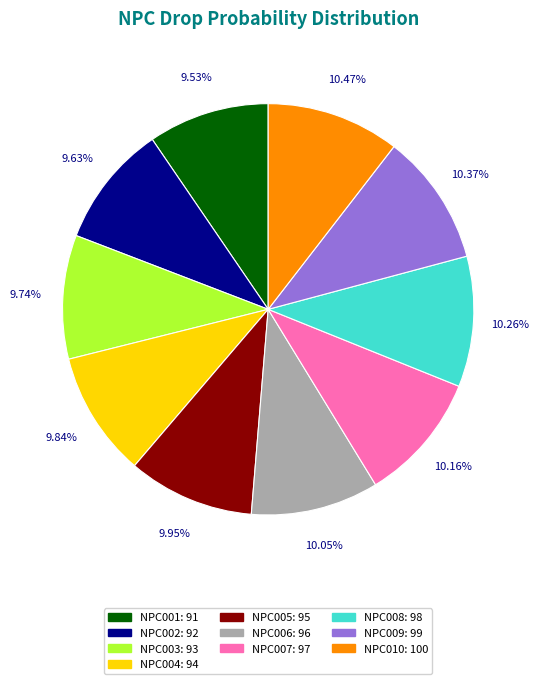

Does any single category account for the majority?

No